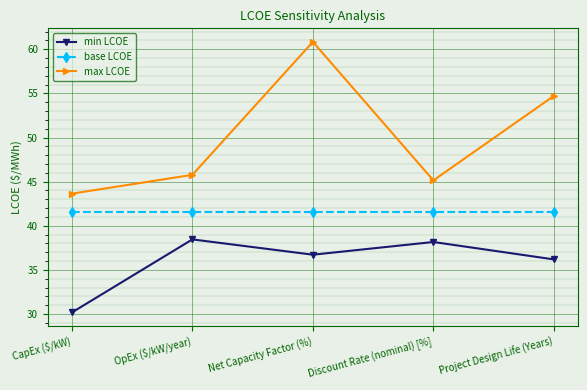

Is it true that base LCOE equals 41.5 at OpEx ($/kW/year)?

True